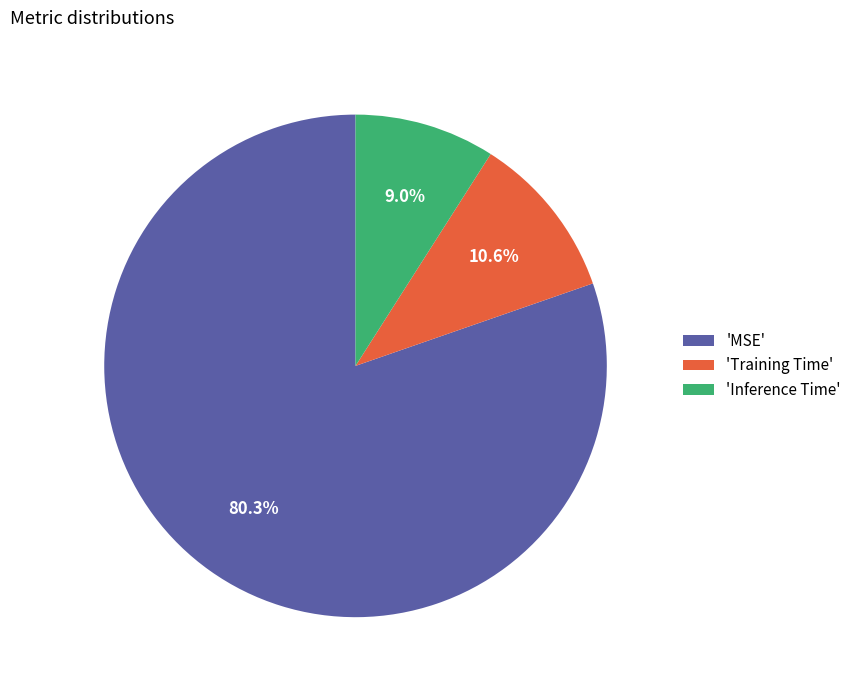

How many segments does this pie chart have?

3